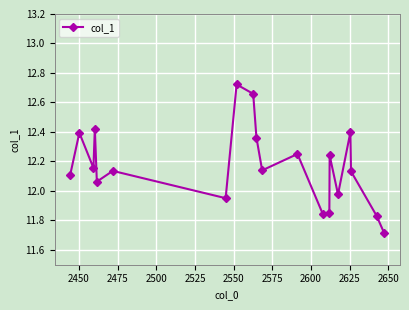

Does the chart display data point markers on the line(s)?

Yes